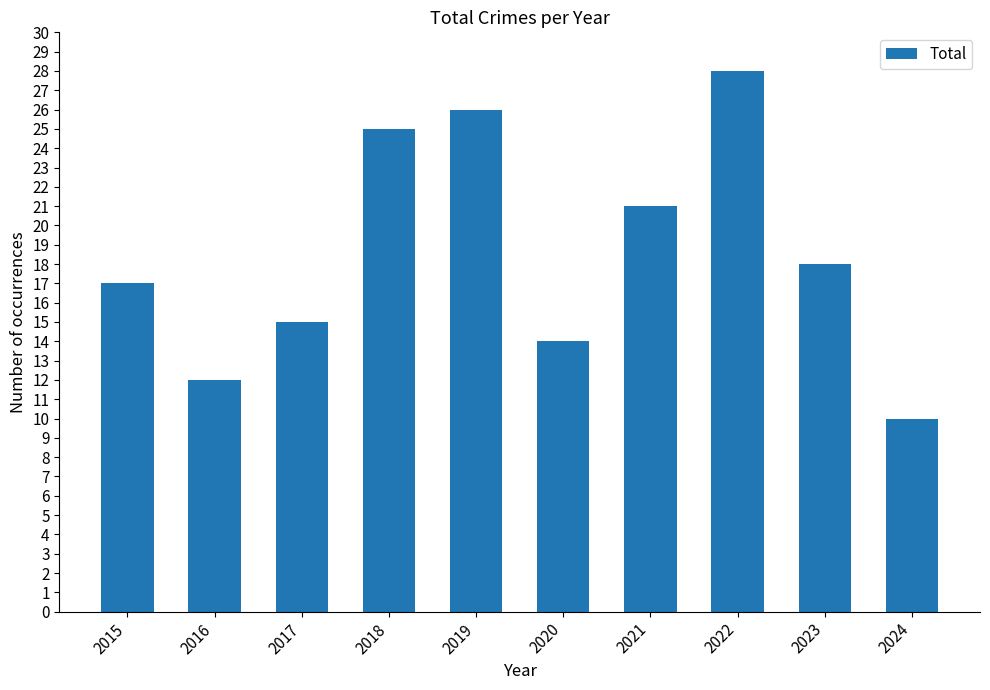

Rank the categories by value from lowest to highest.

2024, 2016, 2020, 2017, 2015, 2023, 2021, 2018, 2019, 2022